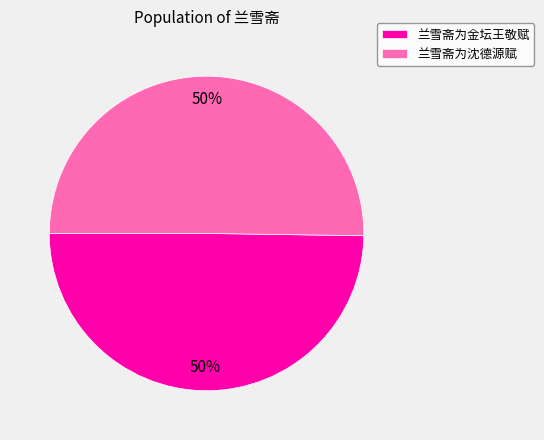

Is it true that 兰雪斋为沈德源赋 is 64% of the pie?

False